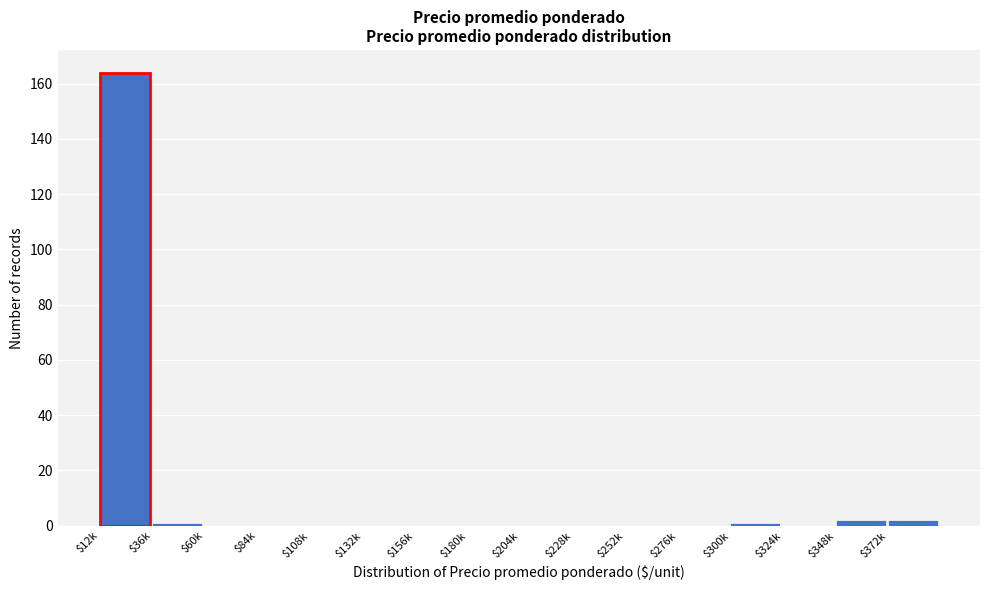

The value at $108k is 0. True or false?

True